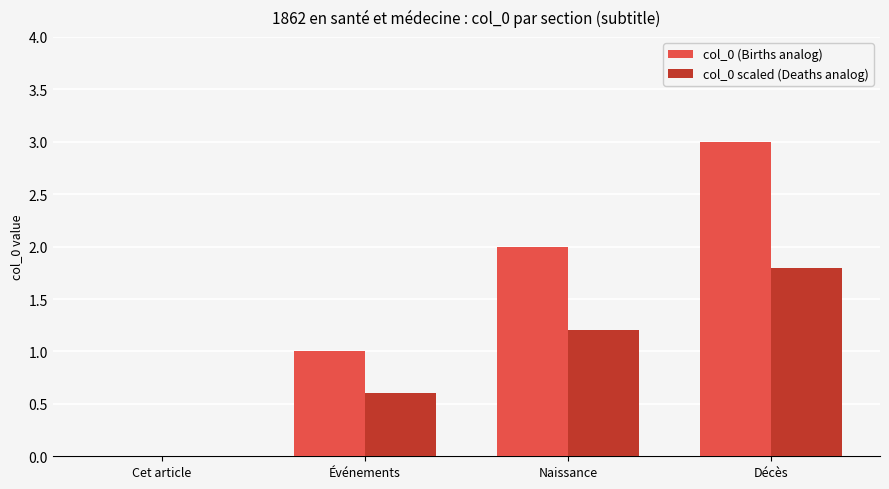

What are all the series names shown in the legend?

col_0 (Births analog), col_0 scaled (Deaths analog)